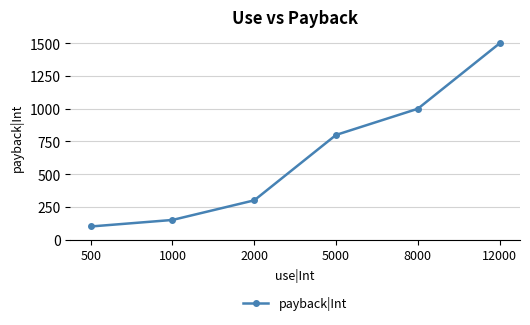

What is the greatest value displayed?

1500